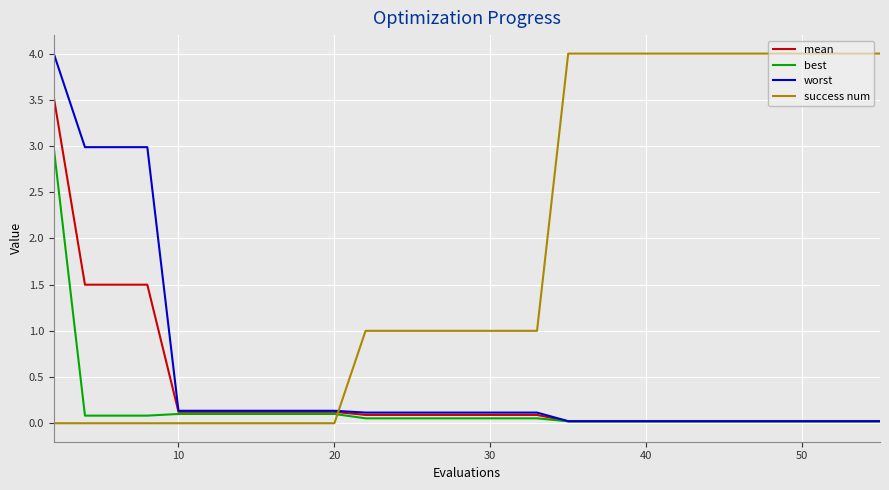

True or false: success num and worst intersect in this chart.

True